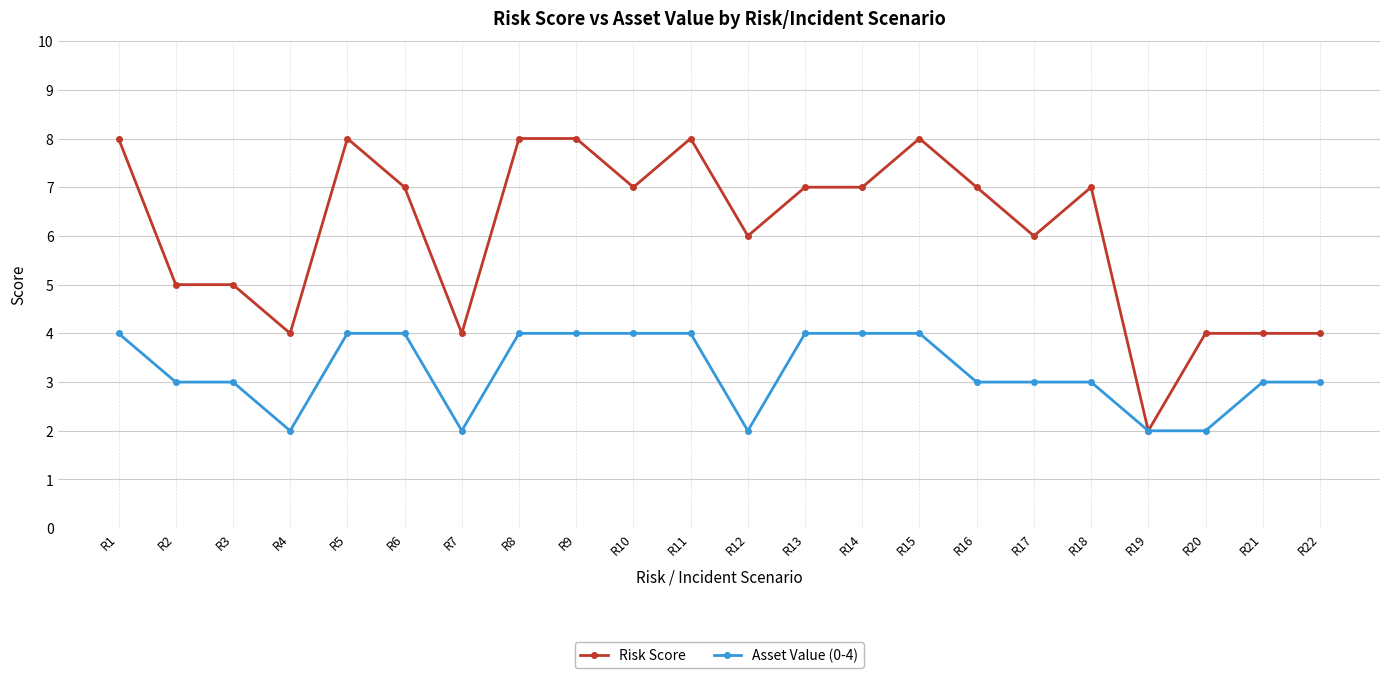

List the series in order of their overall mean, highest first.

Risk Score, Asset Value (0-4)